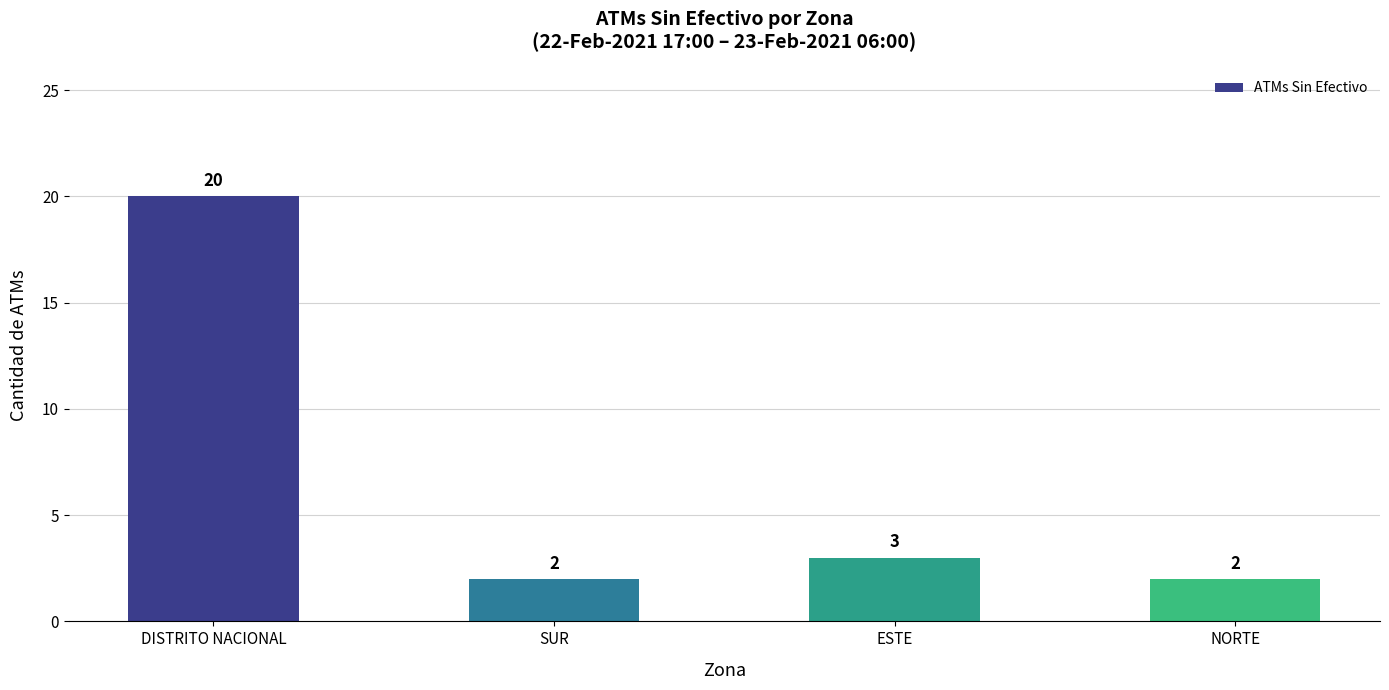

What is the ratio of the value at ESTE to the value at SUR?

1.5